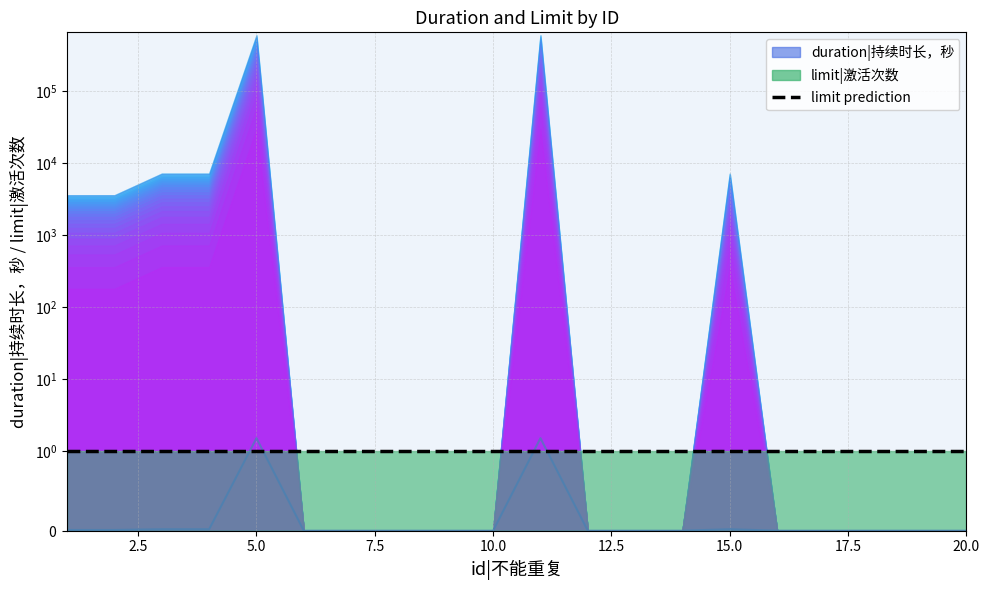

Rank the categories by value from lowest to highest.

6, 7, 8, 9, 10, 12, 13, 14, 16, 17, 18, 19, 20, 1, 2, 3, 4, 15, 5, 11